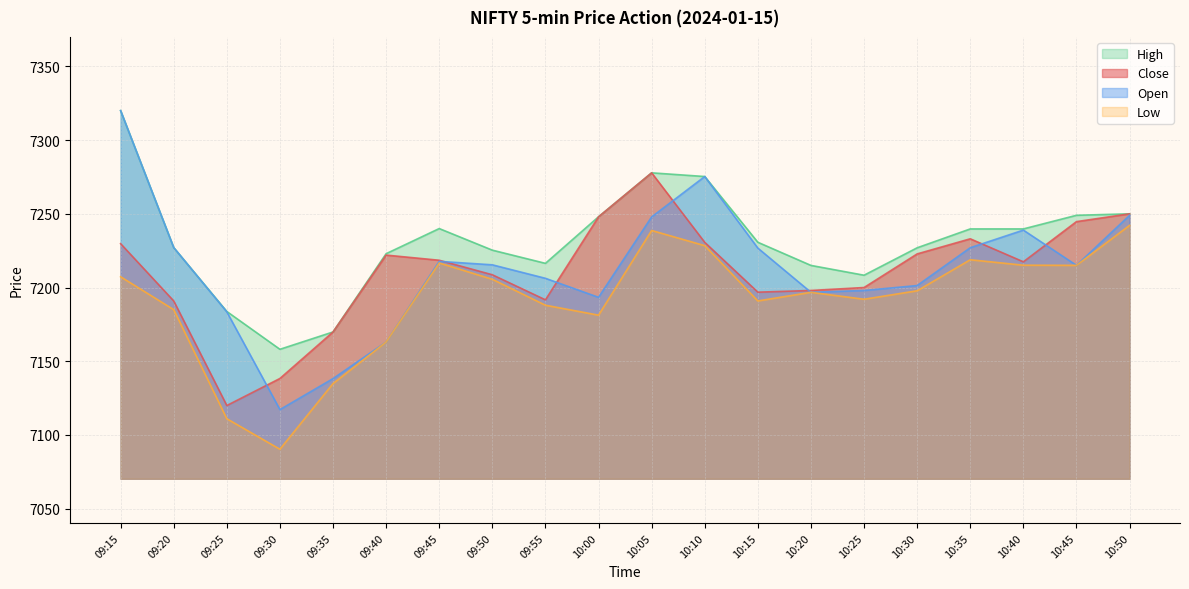

Which label corresponds to the smallest value in the chart?

09:30